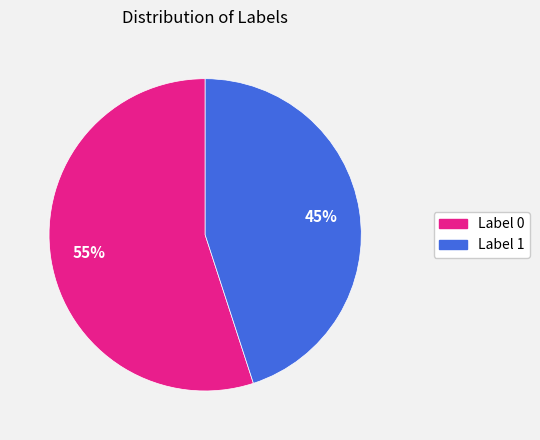

How many segments does this pie chart have?

2